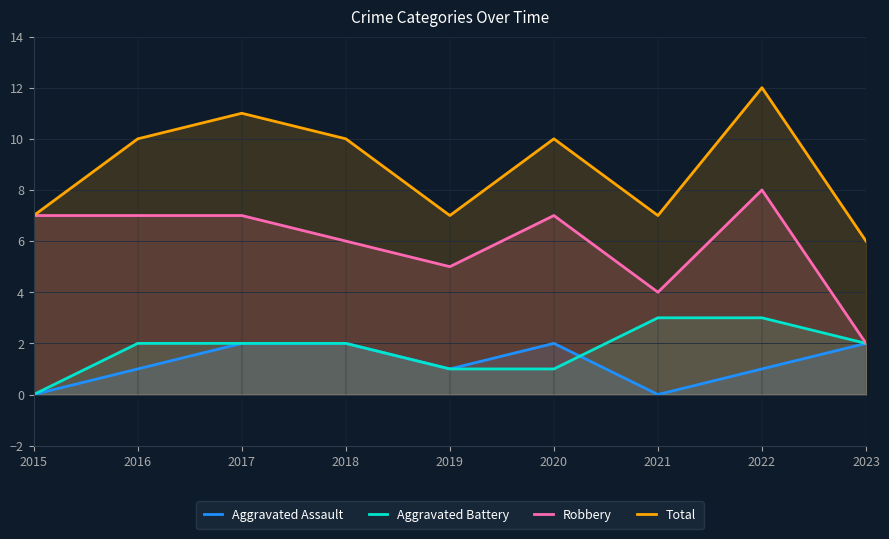

Where does the Total series first go above 10?

2017